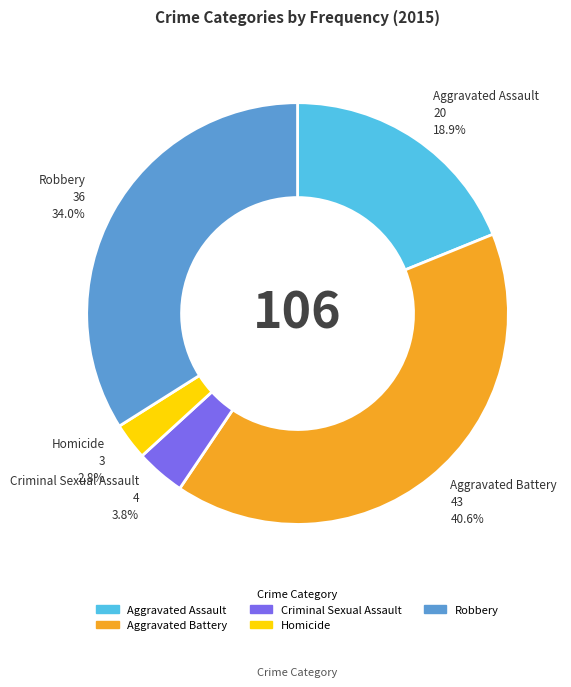

How many segments does this pie chart have?

5